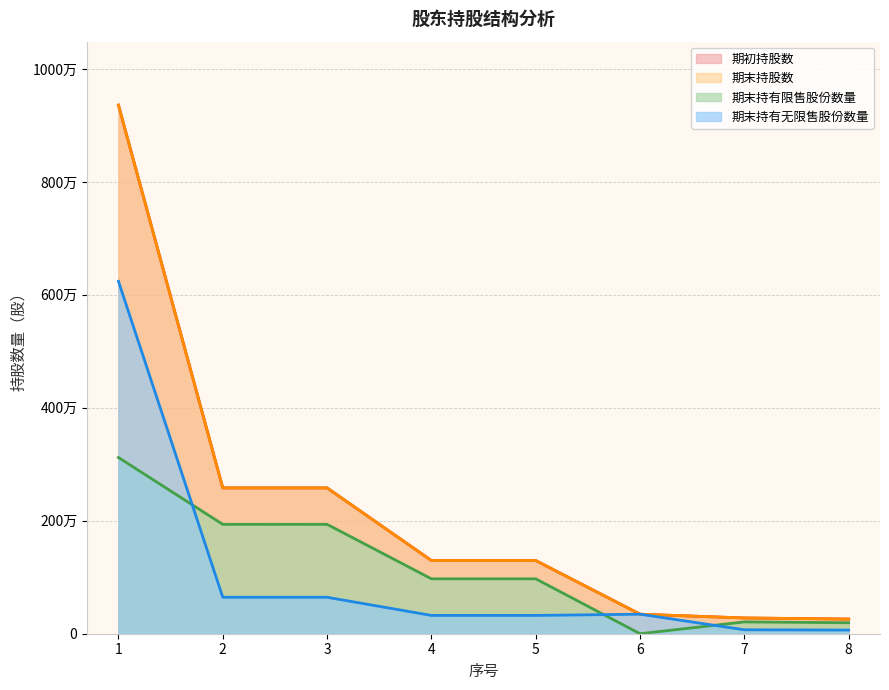

True or false: 期末持有限售股份数量 has a value of 972000 at 4.

True